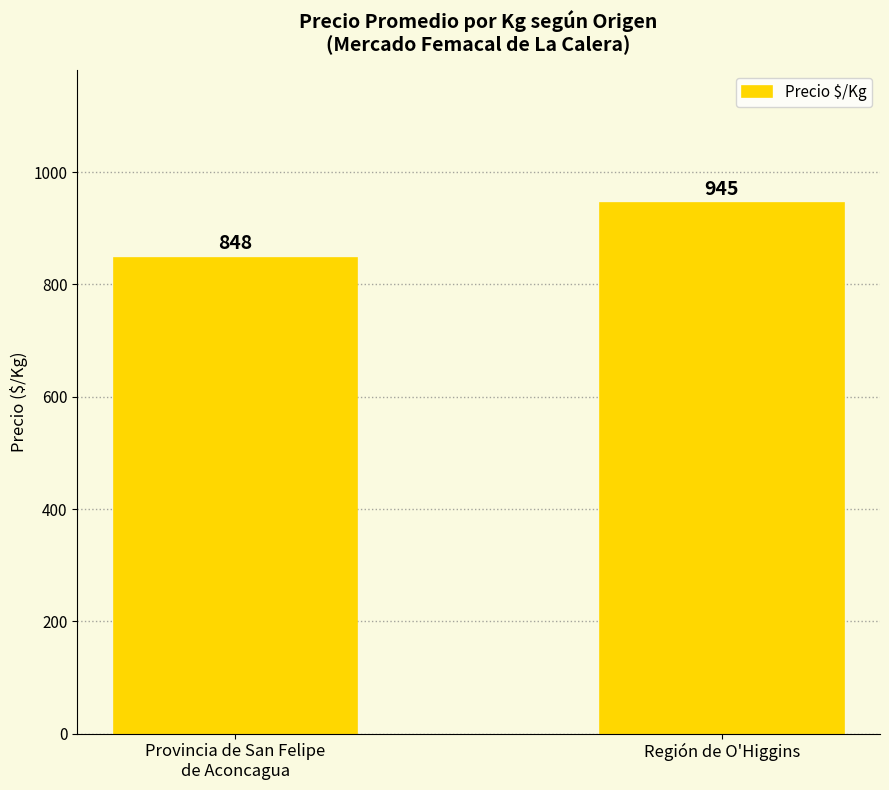

What is the sum of all values?

1793